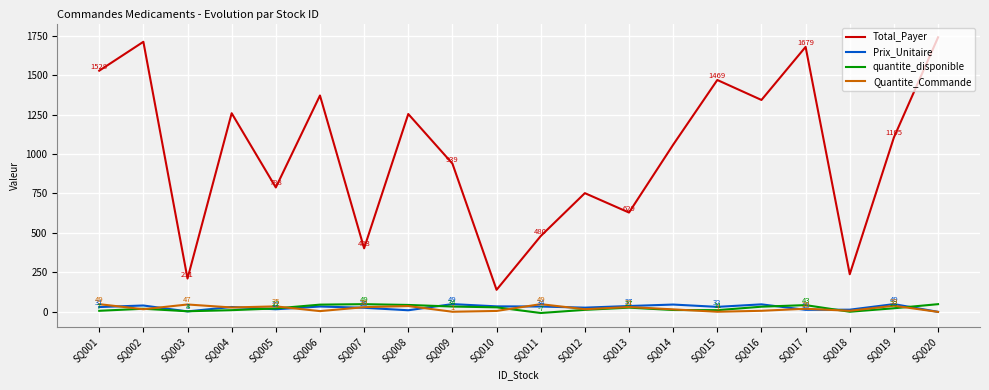

Which series changed the most between SQ007 and SQ008?

Total_Payer